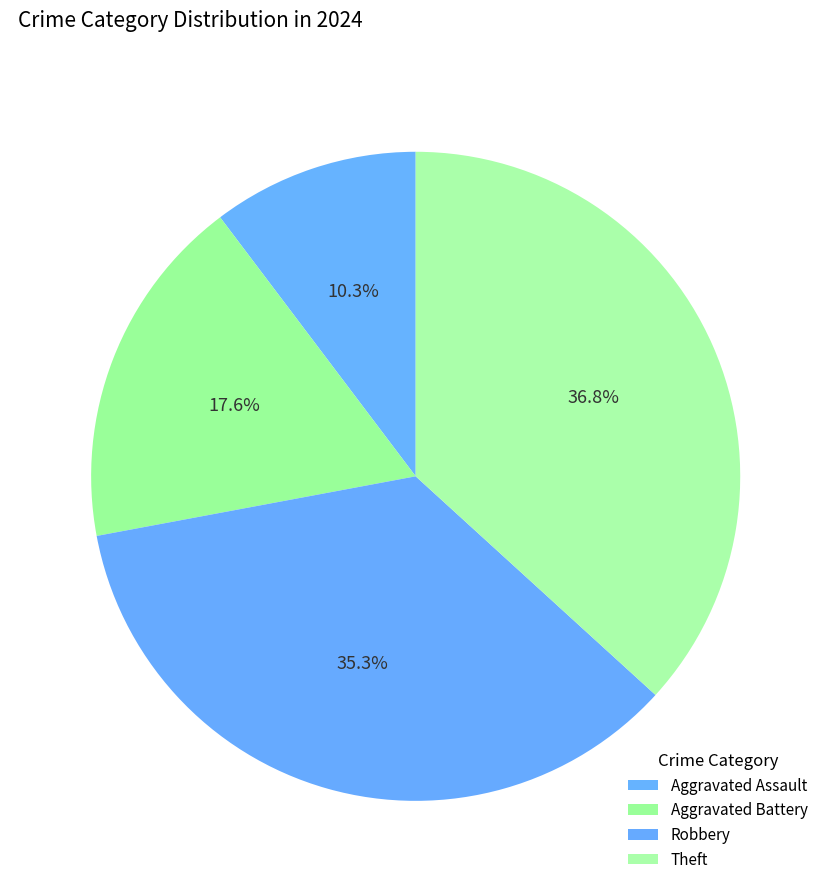

Which slice is the smallest?

Aggravated Assault